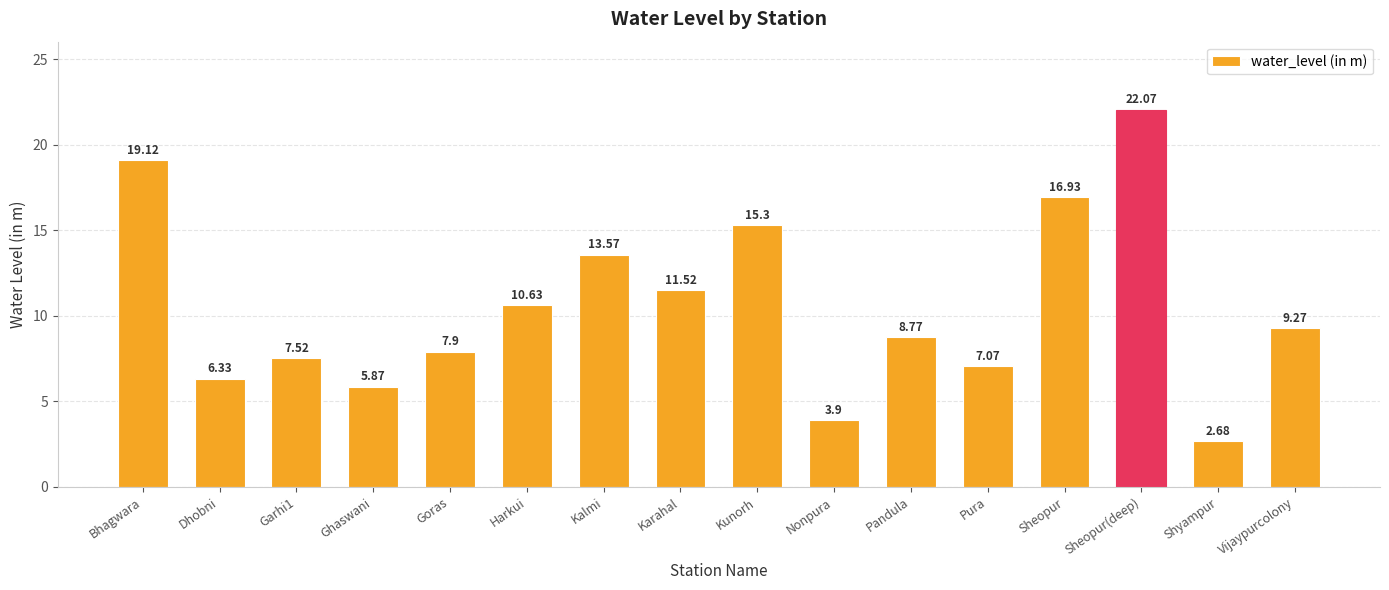

How many data points are less than 9?

8